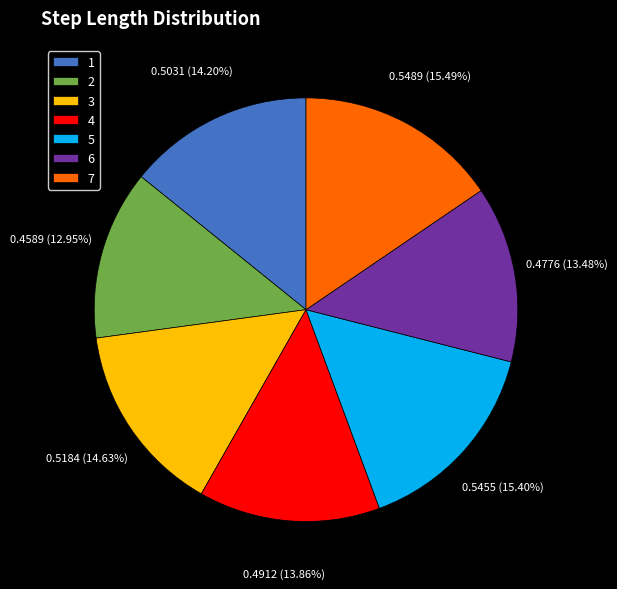

How many segments does this pie chart have?

7